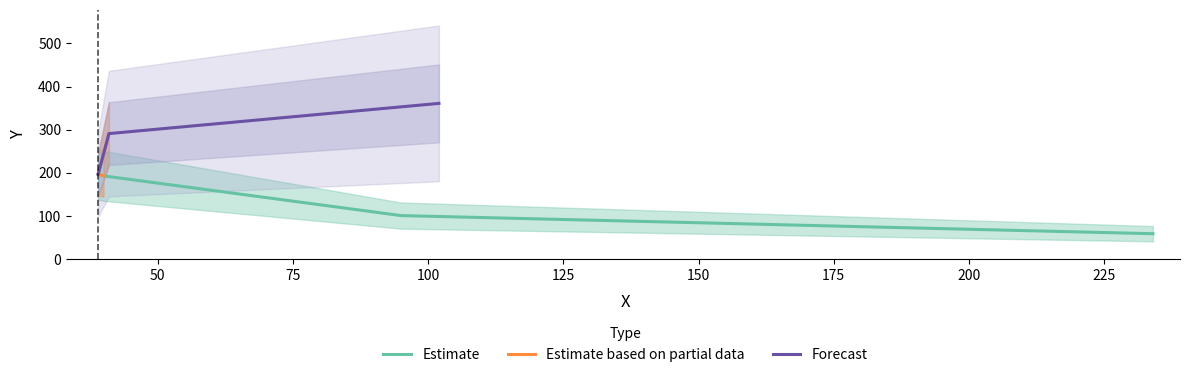

What is the difference between the values at 95 and 40?

92